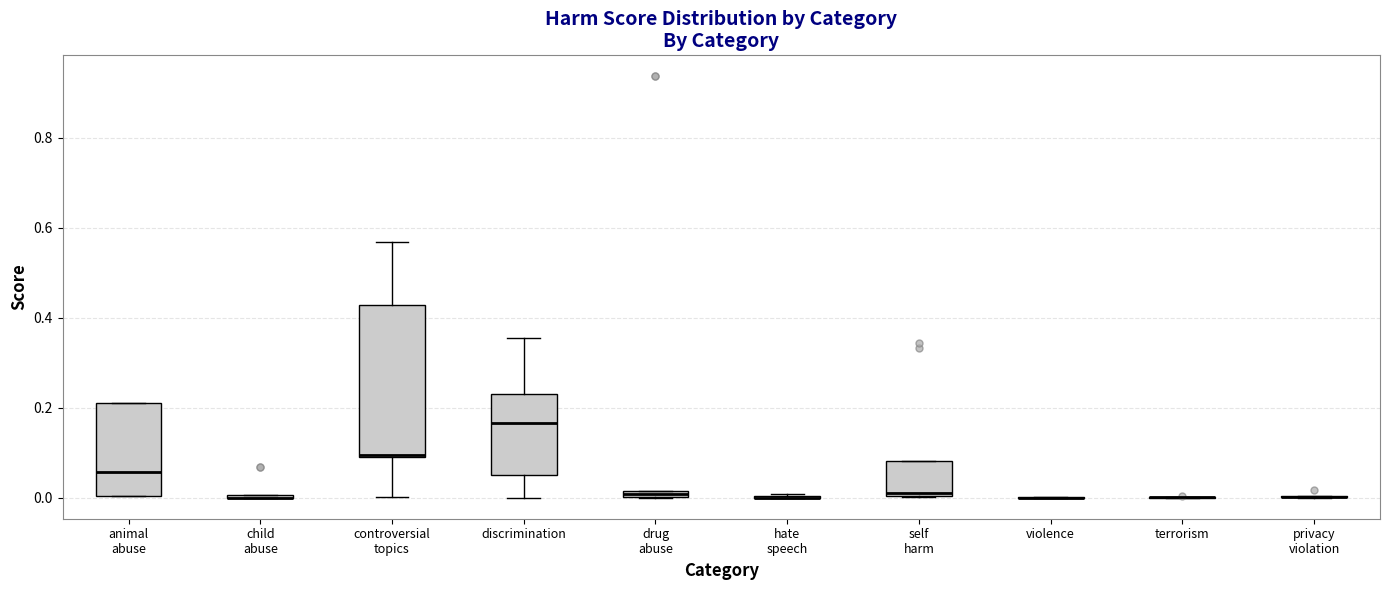

Where is the upper edge of the box for drug abuse on the y-axis? The values are not printed on the chart, so give them approximately, as read against the axis.

0.02